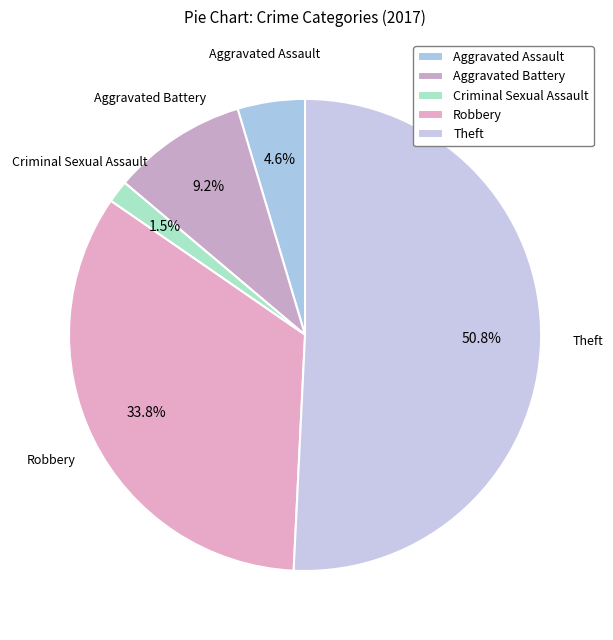

True or false: Theft accounts for 51% of the total.

True